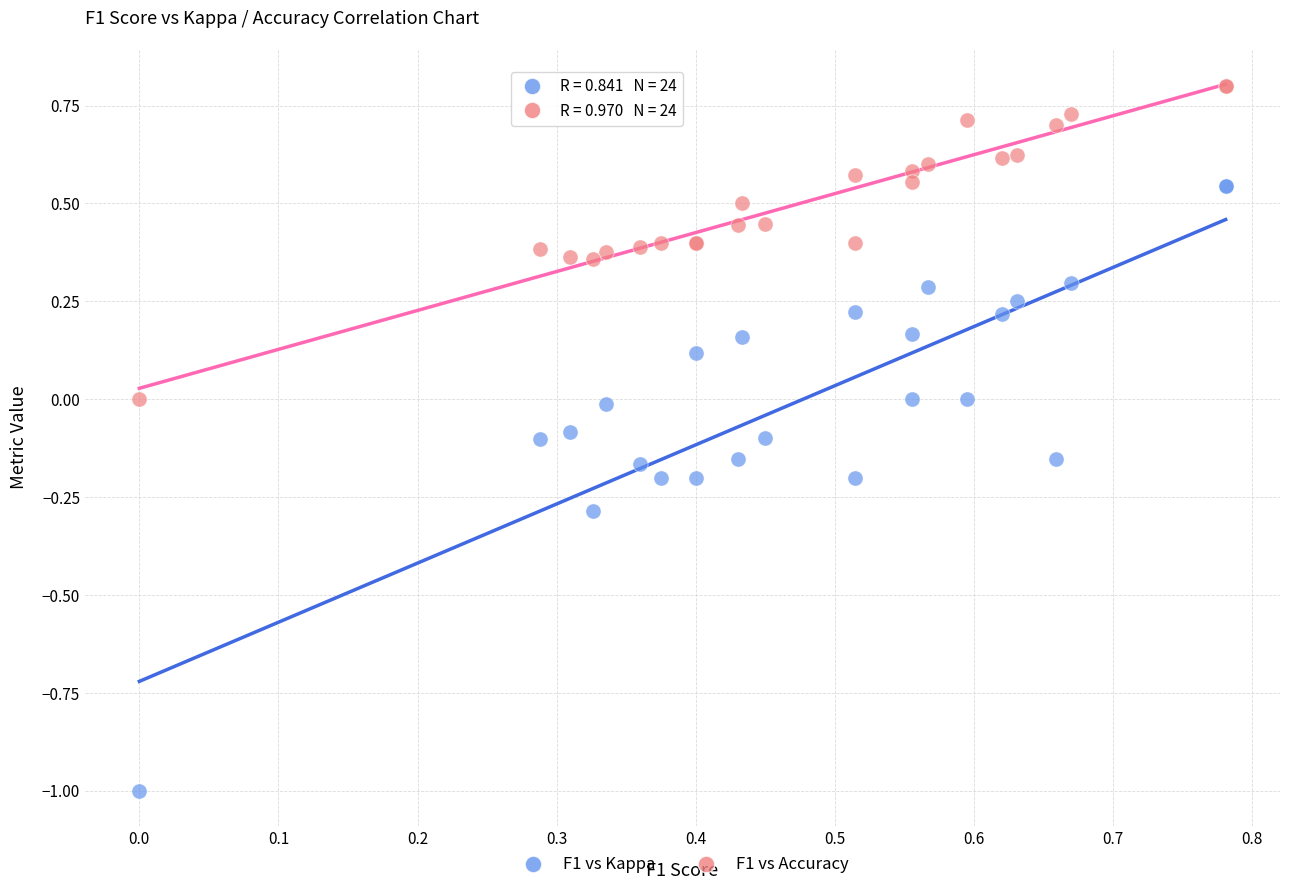

Which series contains the highest Y value?

F1 vs Accuracy